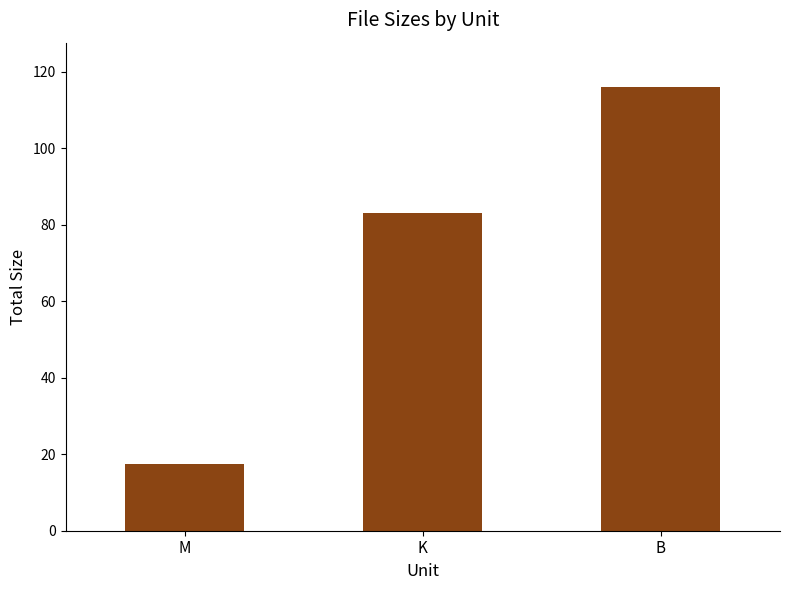

Reading left to right, what are all the values shown in this chart?

17.4	83.0	116.0